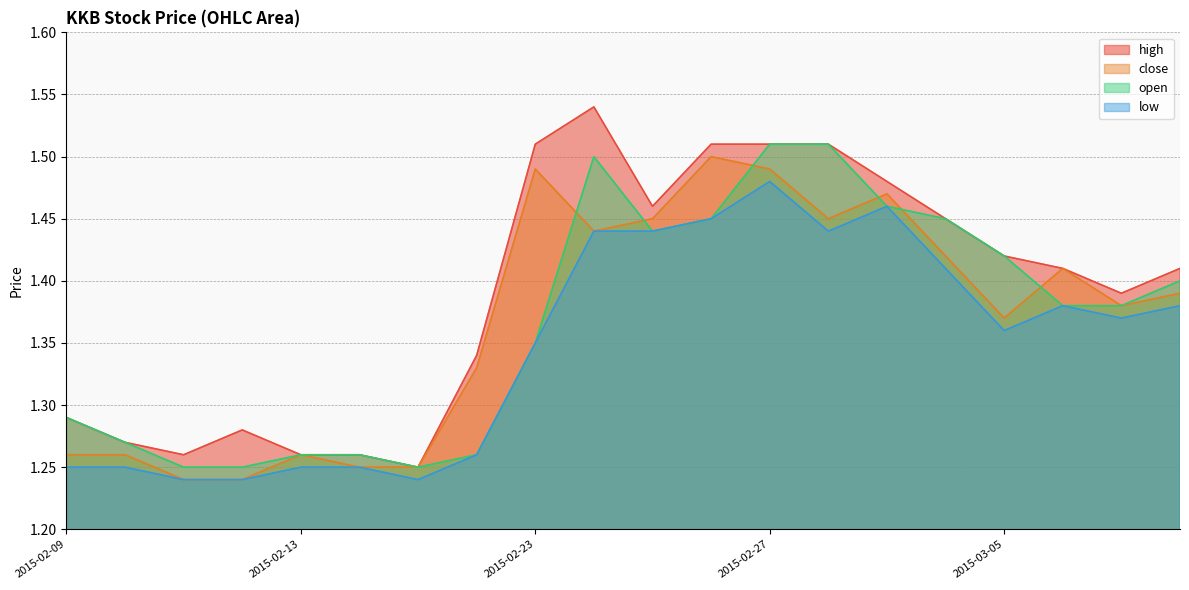

What are all the series names shown in the legend?

high, close, open, low